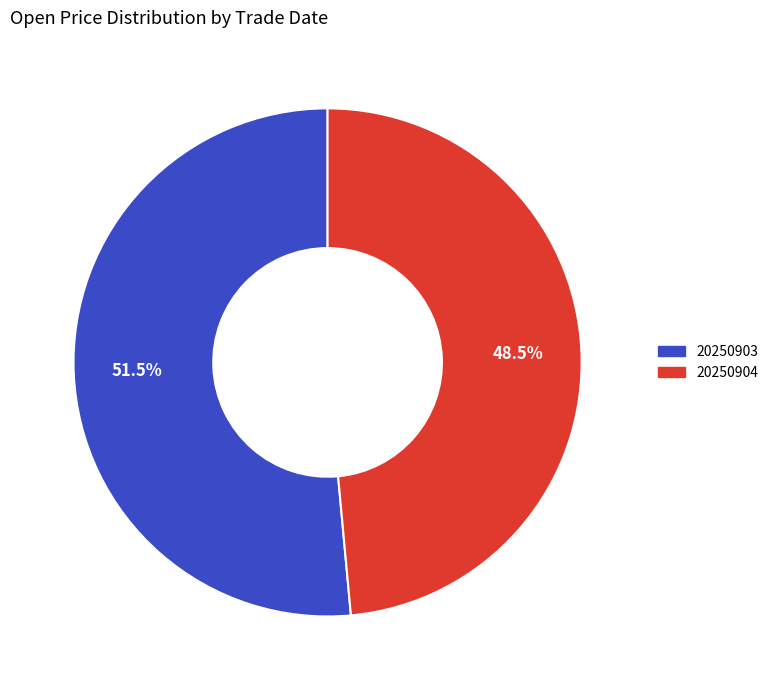

Is the sum of 20250904 and 20250903 greater than half?

Yes